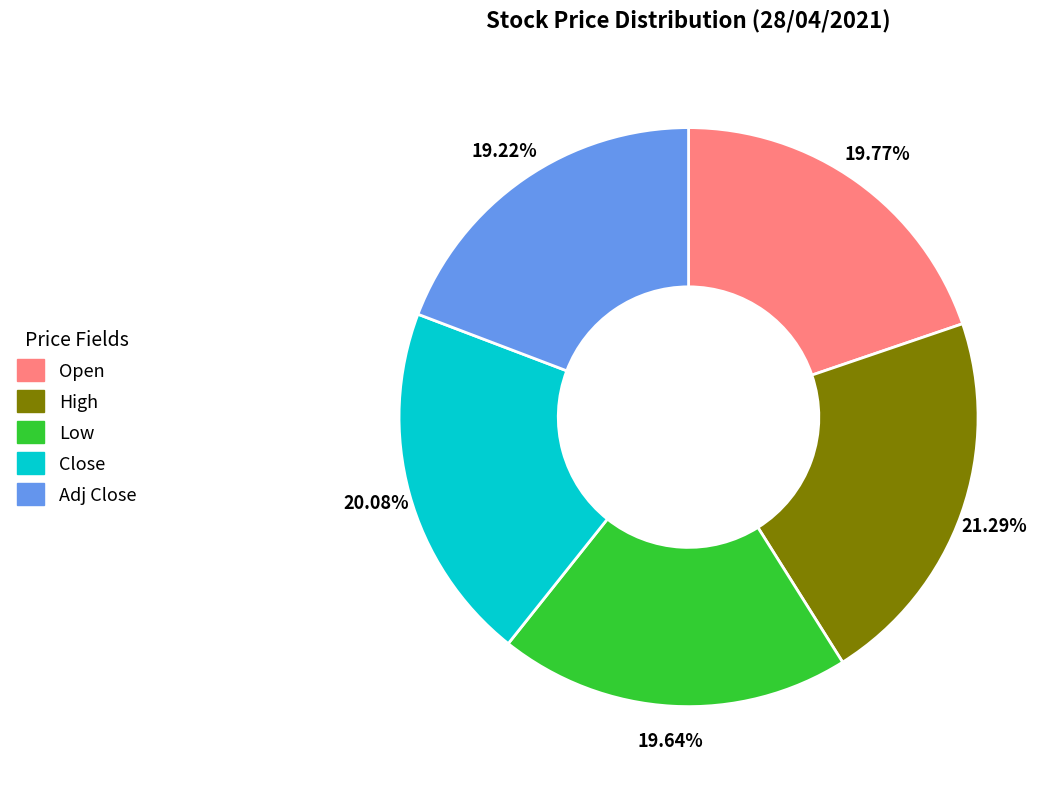

Is there any slice that represents more than half of the pie?

No